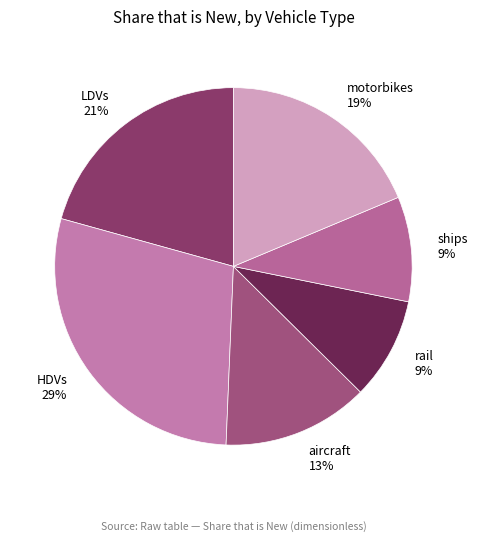

Count the number of slices in the pie.

6